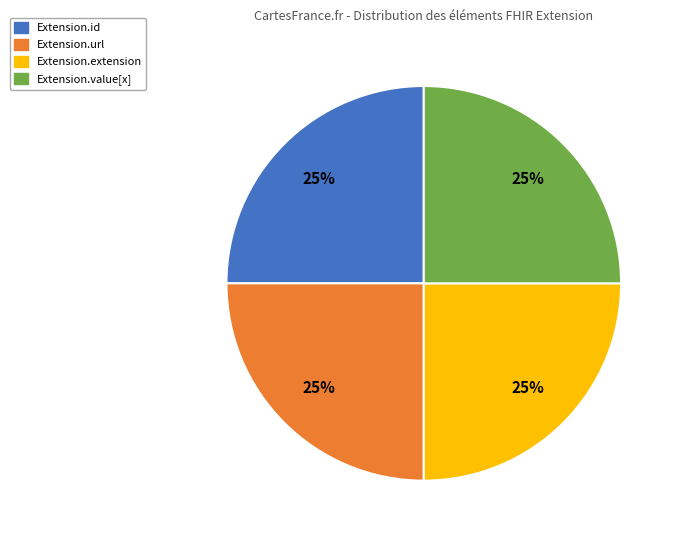

Does Extension.value[x] represent more than half of the total?

No